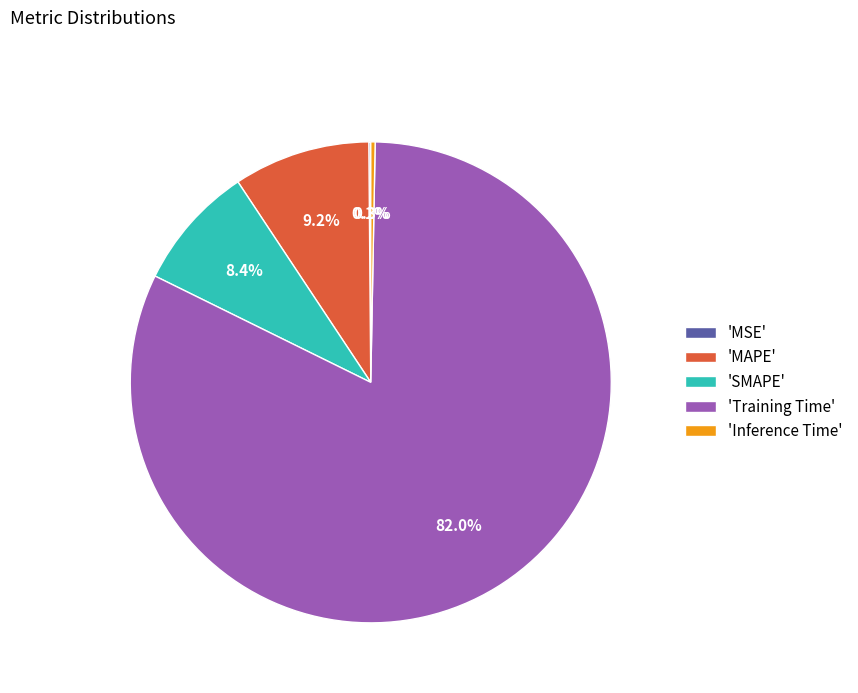

Which category has the biggest portion of the pie?

'Training Time'